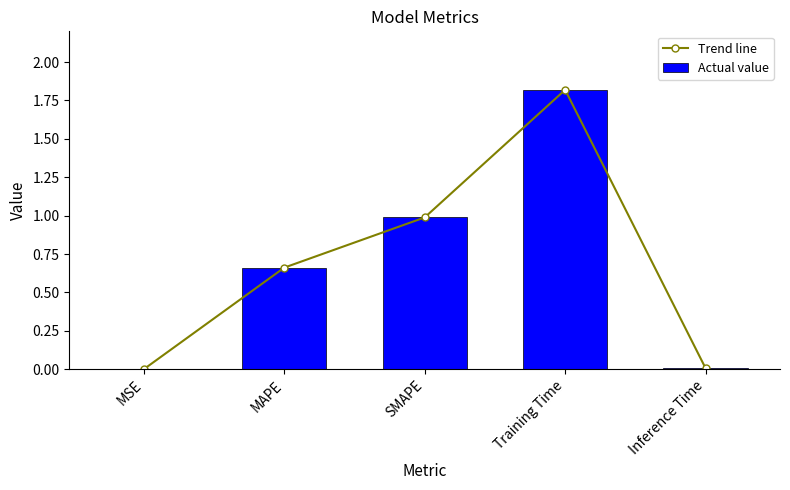

Reading left to right, transcribe all the data shown in this chart.

Trend line: 0.0	0.7	1.0	1.8	0.0
Actual value: 0.0	0.7	1.0	1.8	0.0